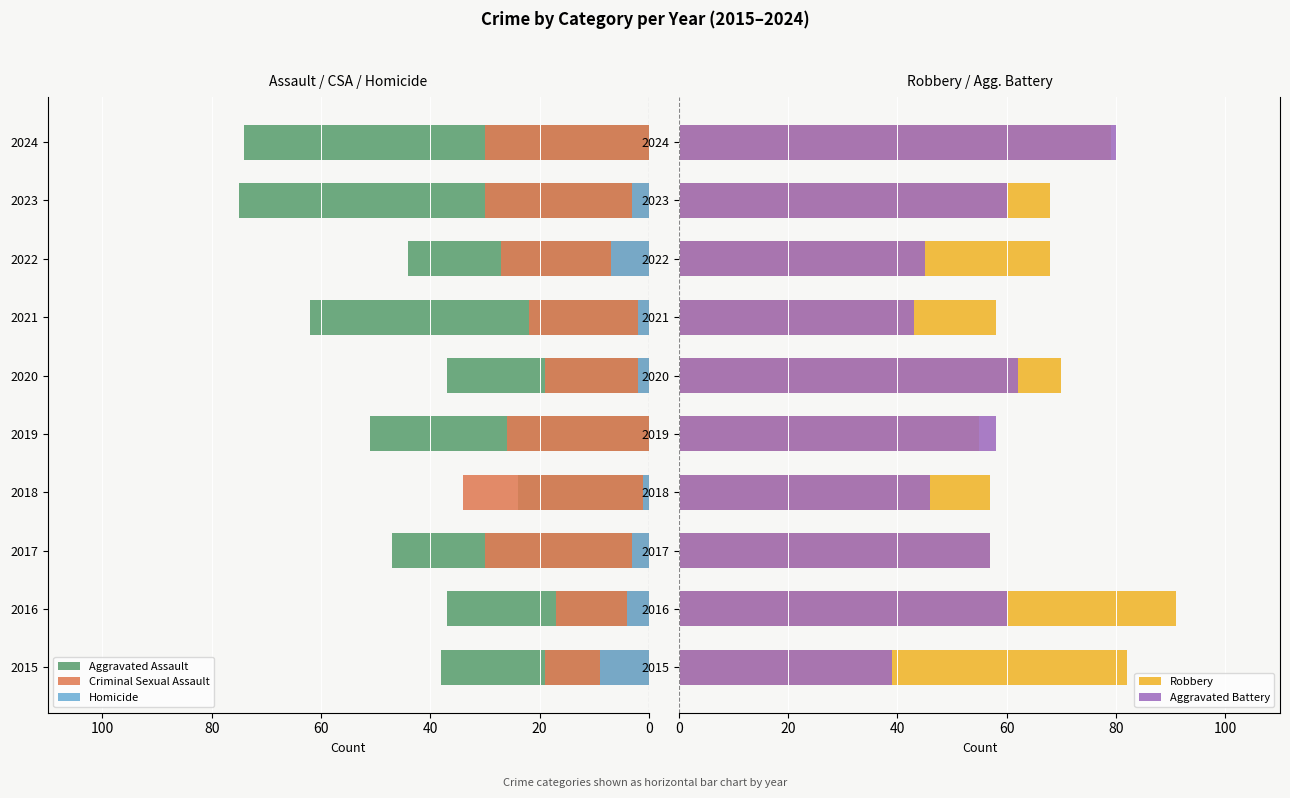

Which has a higher value, 2016 or 2022?

2016